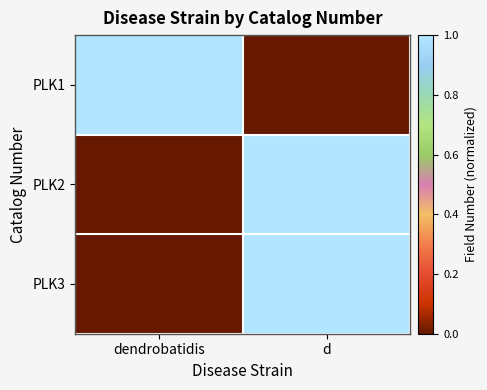

How many data points does each series have?

2